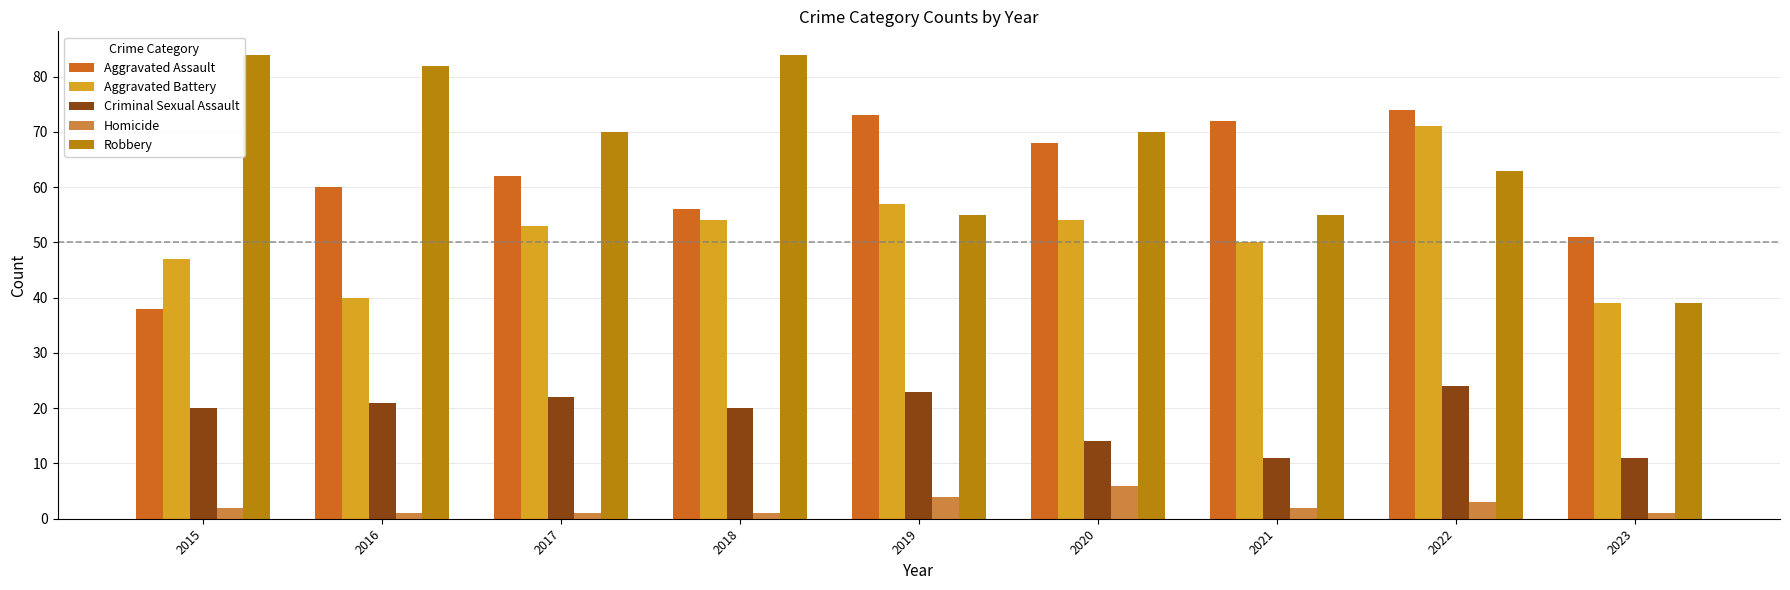

What is the total value across all series at 2017?

208